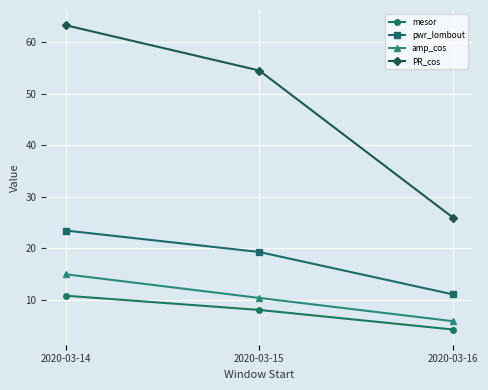

How many categories are shown in the chart?

3